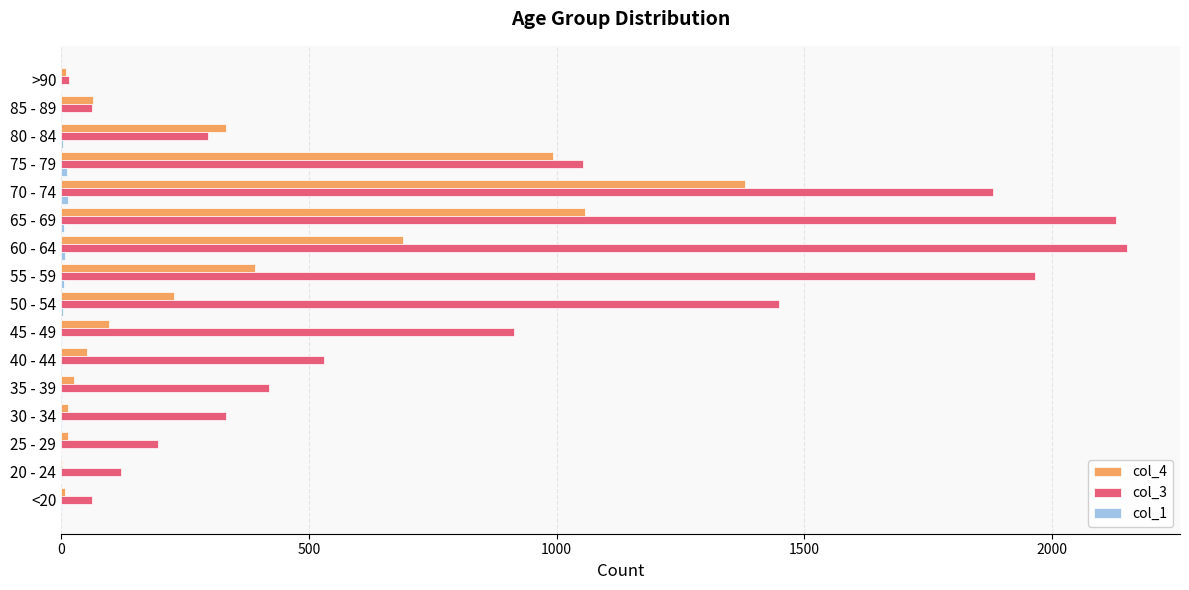

What is the greatest value displayed?

2151